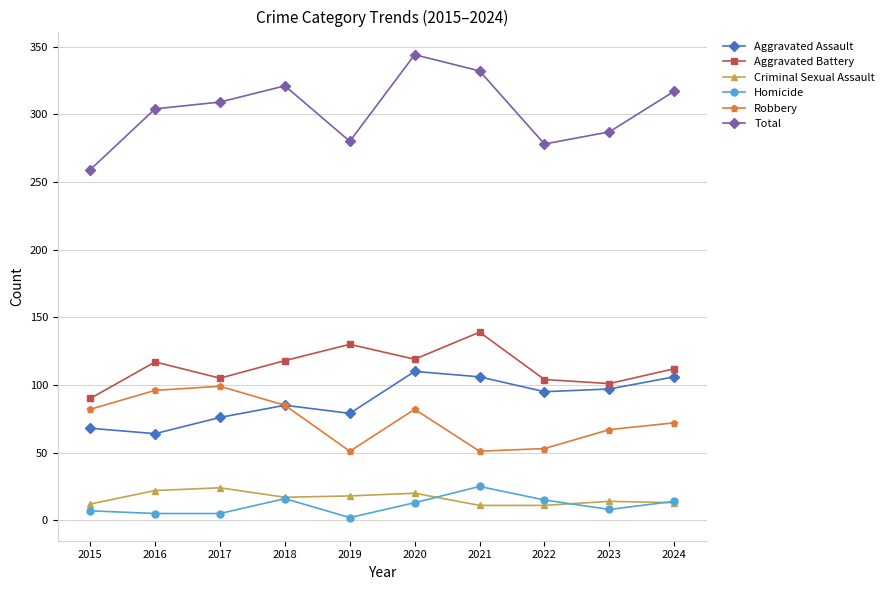

True or false: Criminal Sexual Assault and Aggravated Battery intersect in this chart.

False